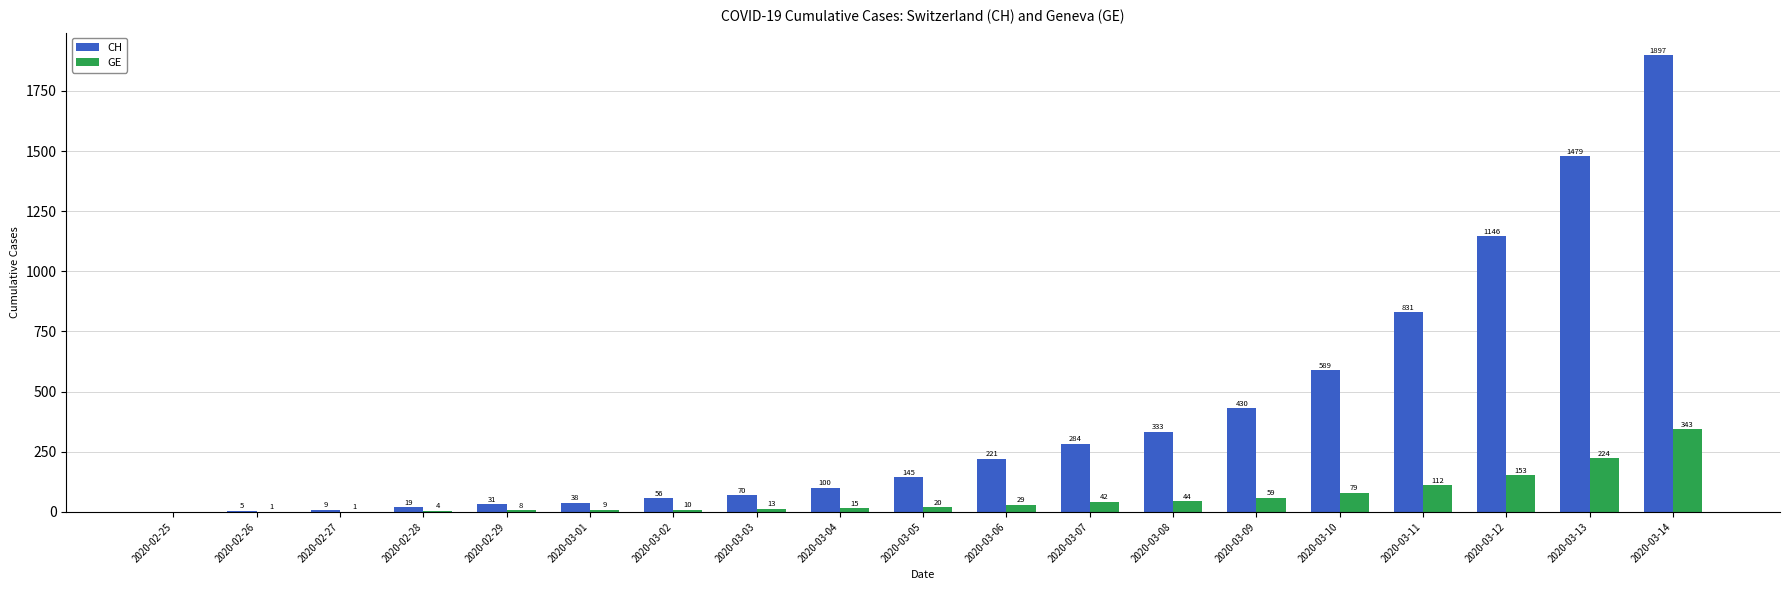

What is the greatest value displayed?

1897